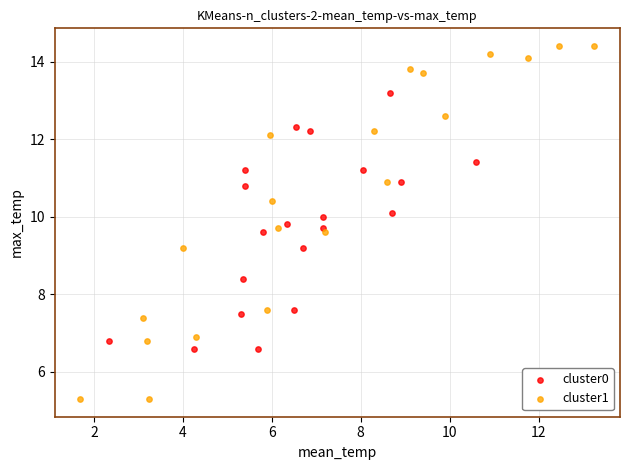

Which series reaches the maximum Y coordinate?

cluster1